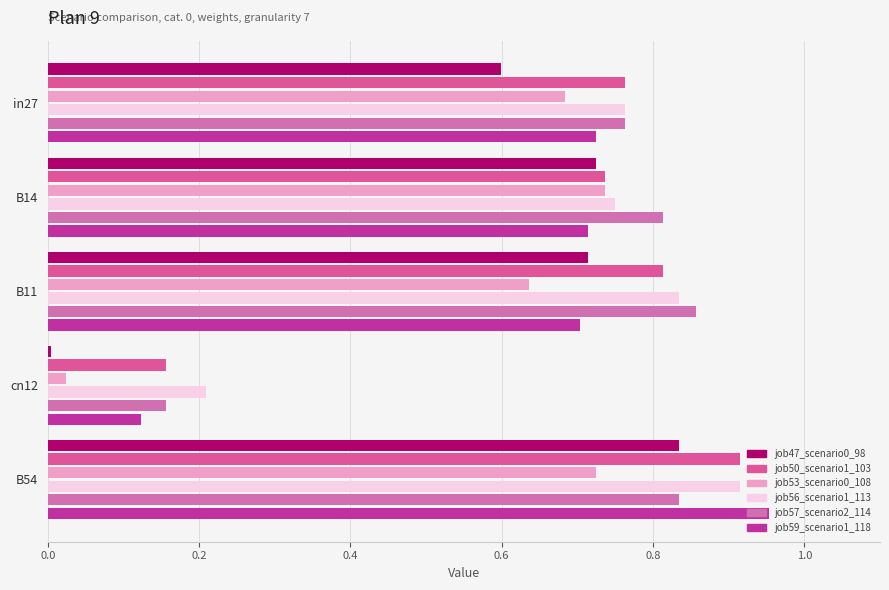

Count the number of categories in the chart.

5